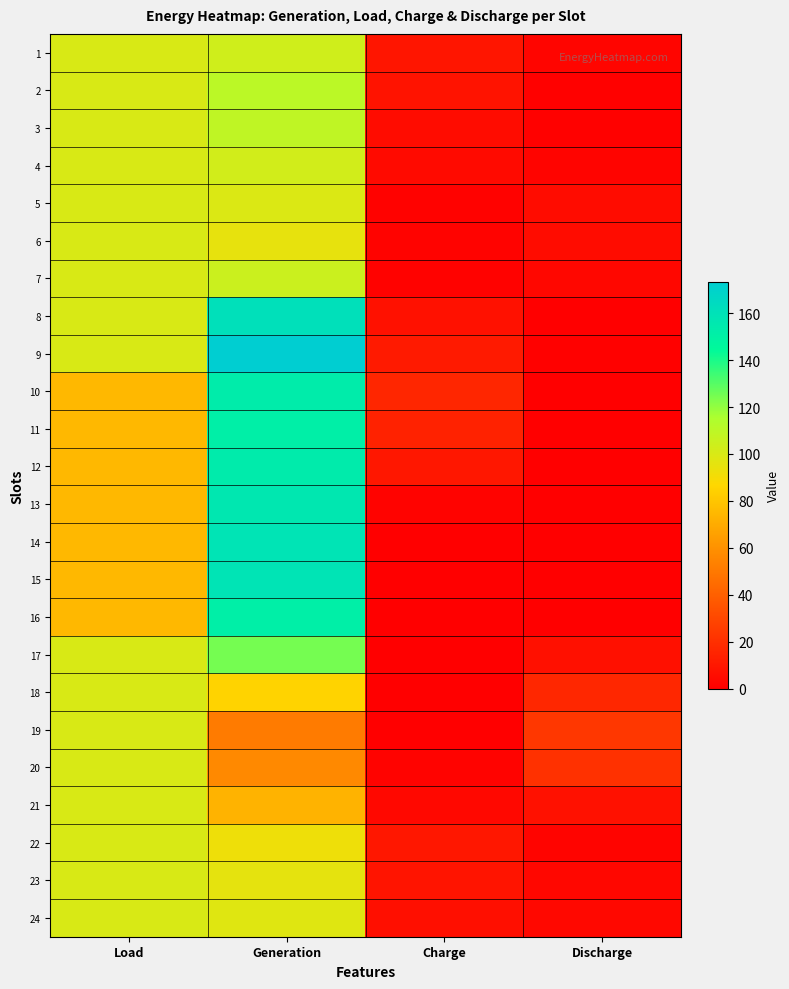

Reading left to right, transcribe all the data shown in this chart.

1: Load=100.0	Generation=103.3	Charge=9.5	Discharge=2.5
2: Load=100.0	Generation=110.5	Charge=8.3	Discharge=1.0
3: Load=100.0	Generation=108.9	Charge=5.1	Discharge=0.8
4: Load=100.0	Generation=102.6	Charge=4.7	Discharge=2.3
5: Load=100.0	Generation=99.0	Charge=1.2	Discharge=5.5
6: Load=100.0	Generation=94.8	Charge=1.4	Discharge=5.6
7: Load=100.0	Generation=105.1	Charge=1.2	Discharge=3.1
8: Load=100.0	Generation=161.2	Charge=7.7	Discharge=0.3
9: Load=100.0	Generation=173.3	Charge=11.4	Discharge=1.0
10: Load=75.0	Generation=152.9	Charge=16.5	Discharge=0.4
11: Load=75.0	Generation=151.5	Charge=14.2	Discharge=0.0
12: Load=75.0	Generation=153.6	Charge=9.8	Discharge=0.0
13: Load=75.0	Generation=156.4	Charge=1.5	Discharge=0.0
14: Load=75.0	Generation=158.5	Charge=0.0	Discharge=0.0
15: Load=75.0	Generation=158.7	Charge=0.0	Discharge=0.0
16: Load=75.0	Generation=151.5	Charge=0.0	Discharge=0.0
17: Load=100.0	Generation=124.6	Charge=0.0	Discharge=7.1
18: Load=100.0	Generation=85.1	Charge=0.0	Discharge=16.6
19: Load=100.0	Generation=50.9	Charge=0.0	Discharge=23.3
20: Load=100.0	Generation=56.6	Charge=1.6	Discharge=20.7
21: Load=100.0	Generation=73.1	Charge=3.9	Discharge=7.1
22: Load=100.0	Generation=92.6	Charge=10.0	Discharge=2.3
23: Load=100.0	Generation=95.7	Charge=8.6	Discharge=3.2
24: Load=100.0	Generation=97.7	Charge=6.6	Discharge=3.7